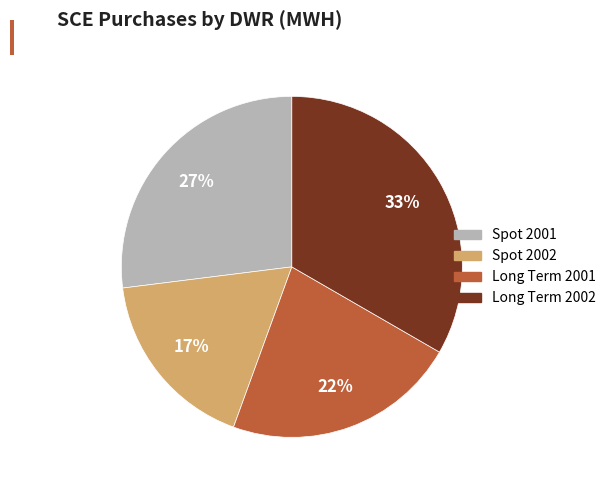

Rank the categories by value from highest to lowest.

Long Term 2002, Spot 2001, Long Term 2001, Spot 2002